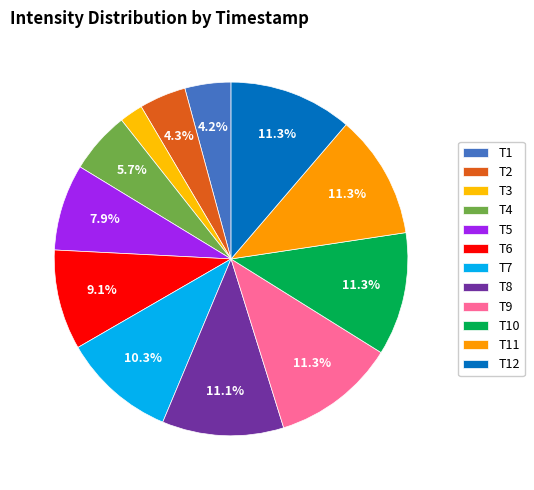

How many slices are in this pie chart?

12